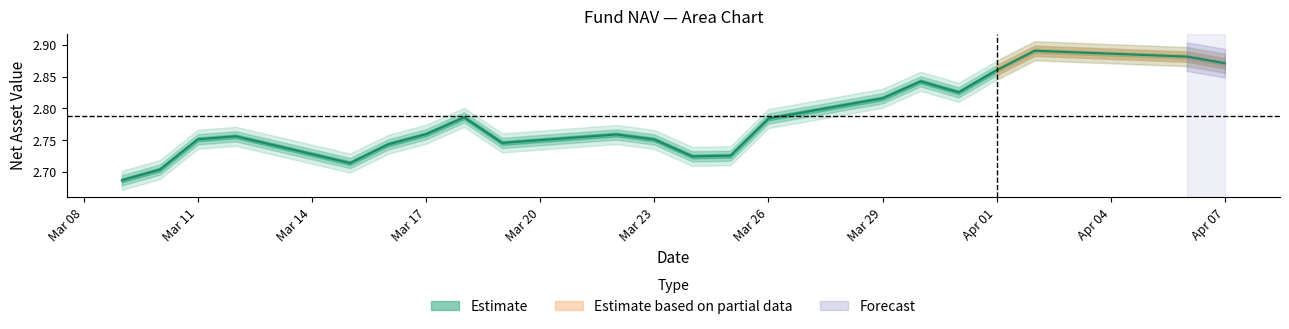

Approximately how many times larger is the value at 2021-03-29 compared to 2021-03-09?

1.0